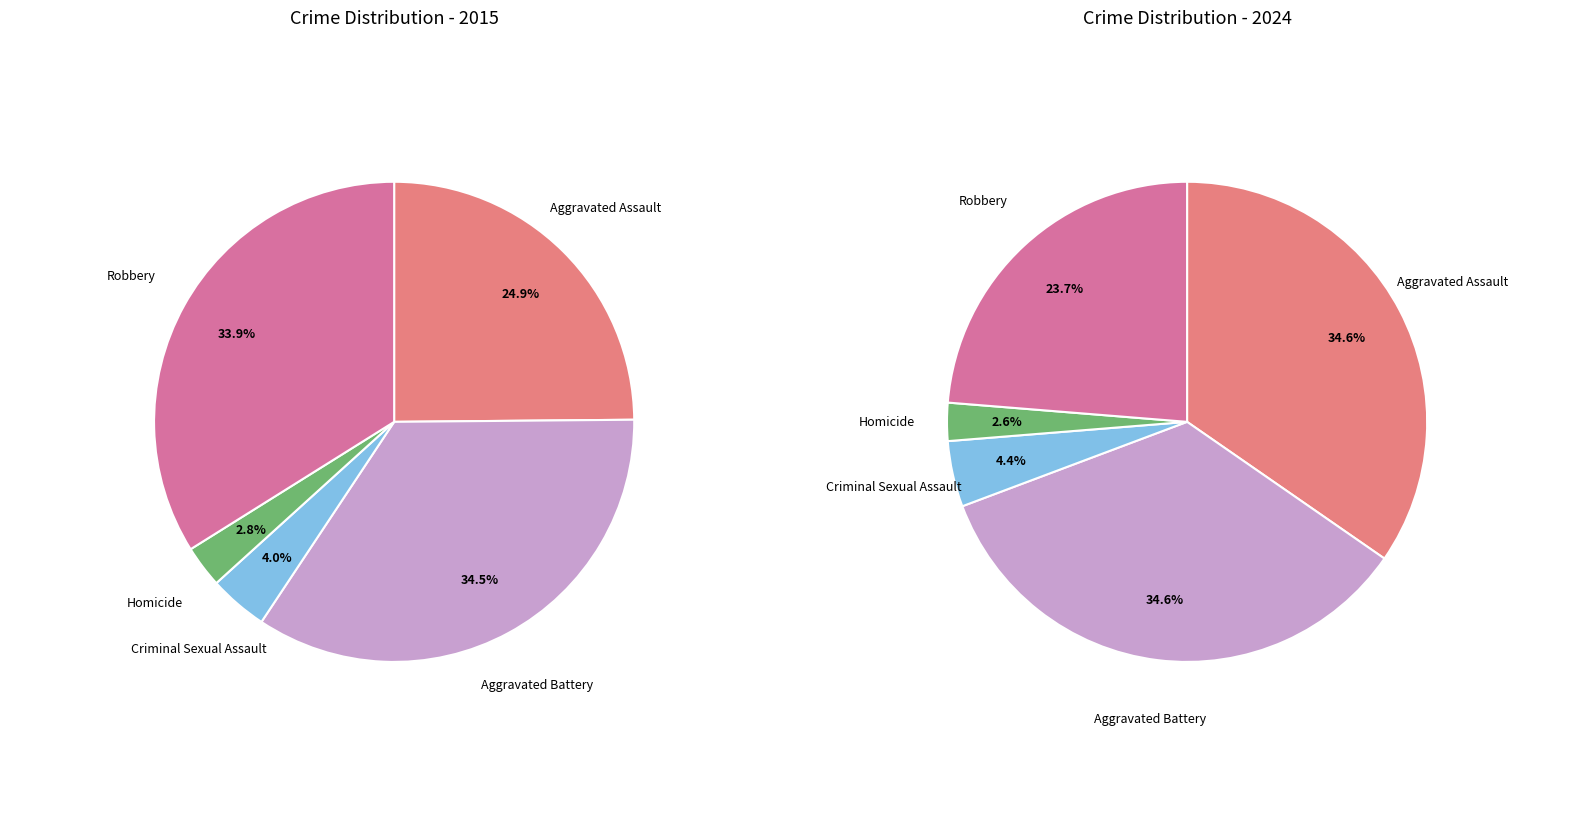

True or false: Aggravated Assault accounts for 41% of the total.

False